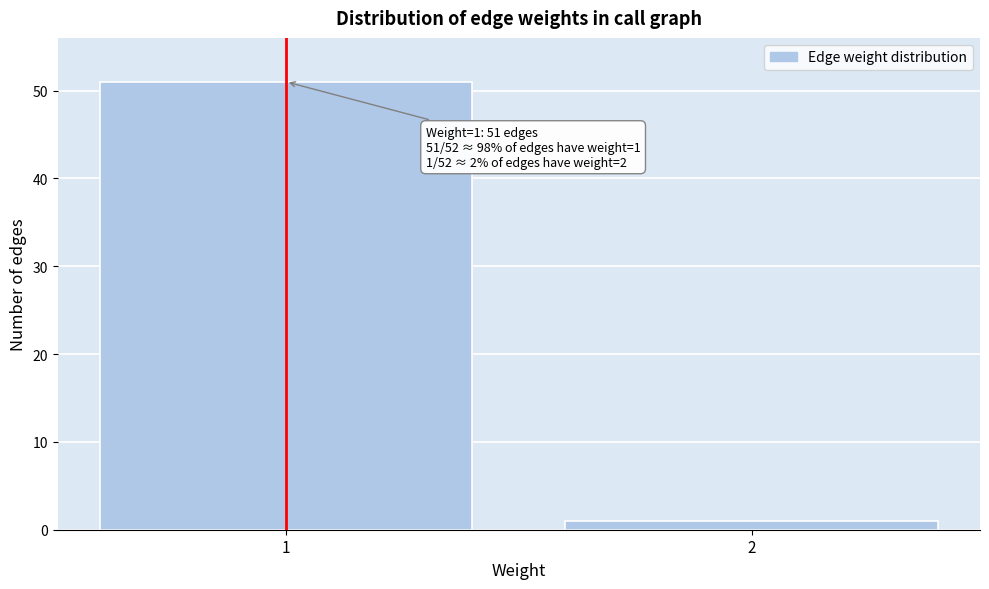

Reading left to right, extract all data points from this chart.

51	1